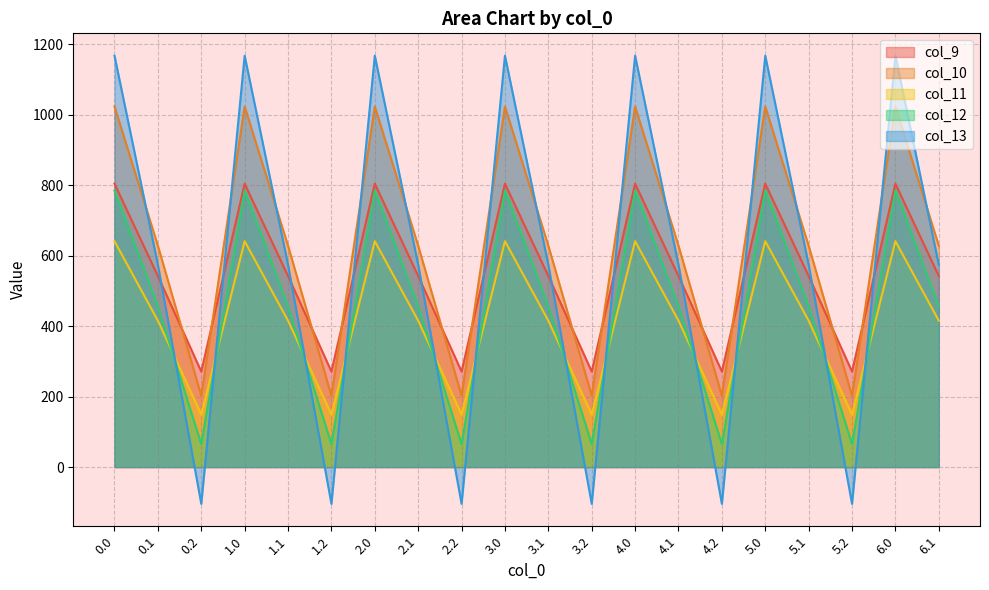

What is the value of the col_12 point at the 2nd from the left?

456.1